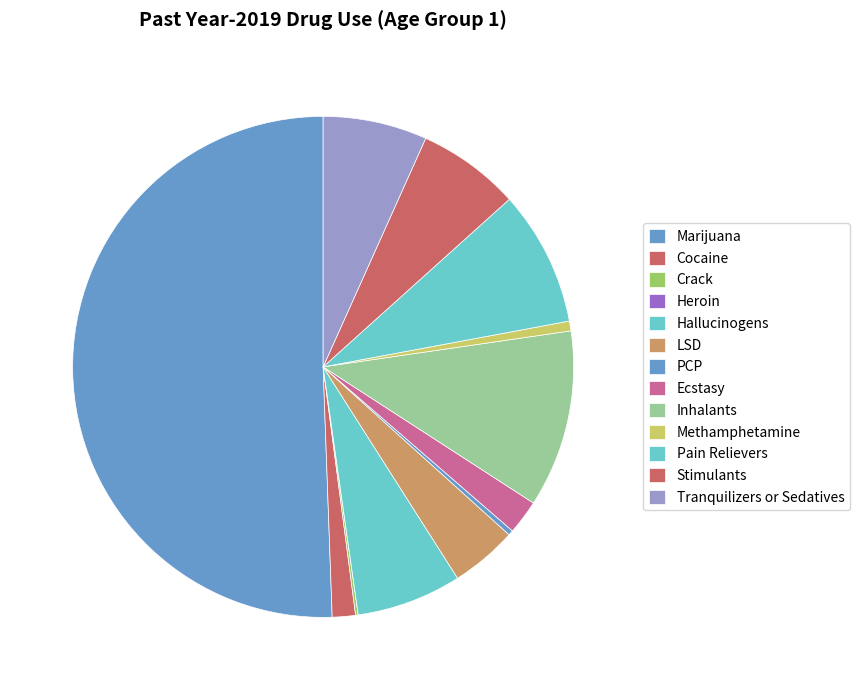

What portion of the pie excludes Hallucinogens?

93.2%